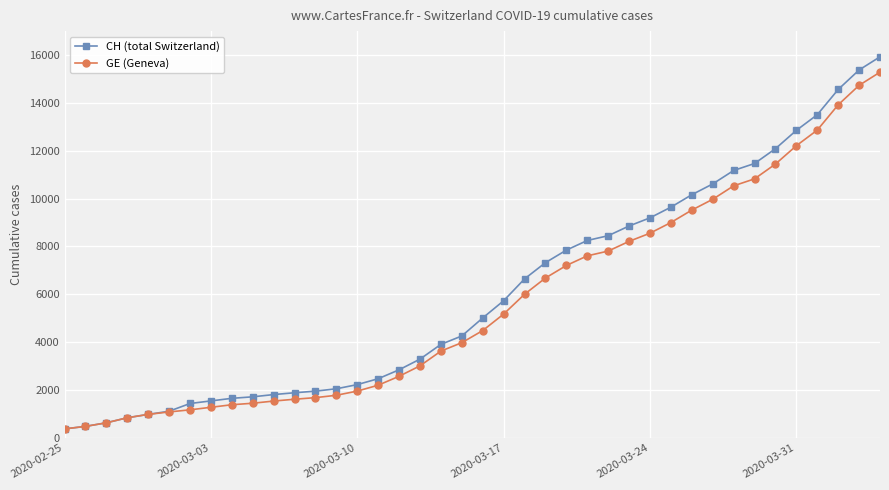

What is the smallest value displayed?

375